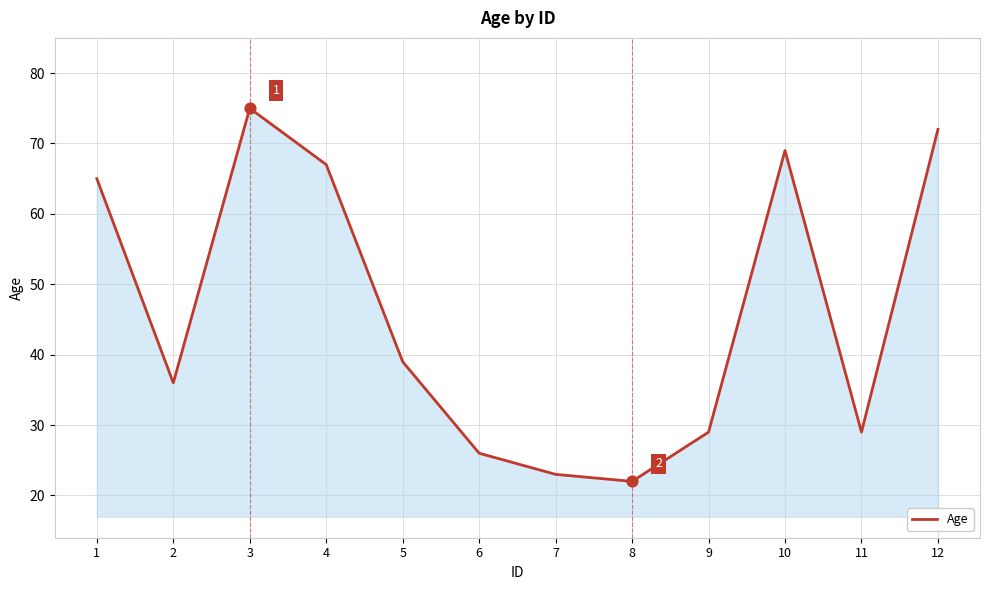

What is the change in value from 2 to 9?

-7